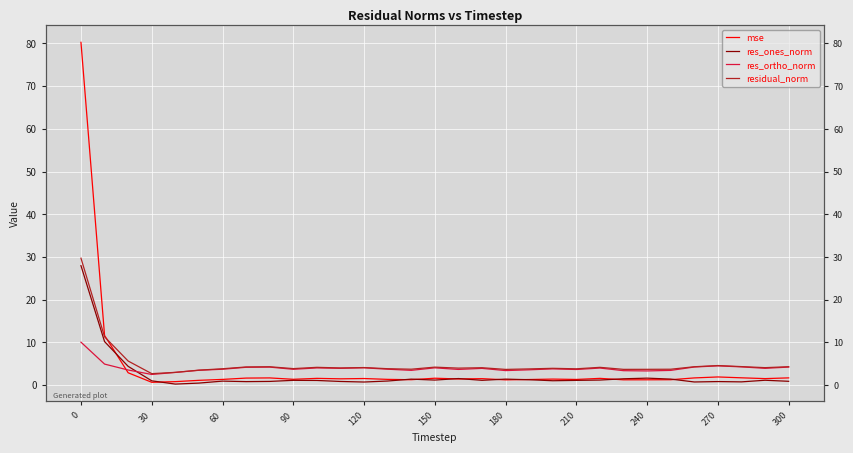

After their last crossing, which series has the higher values: res_ones_norm or mse?

mse